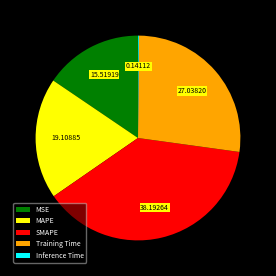

The SMAPE slice represents 38% of the pie. True or false?

True